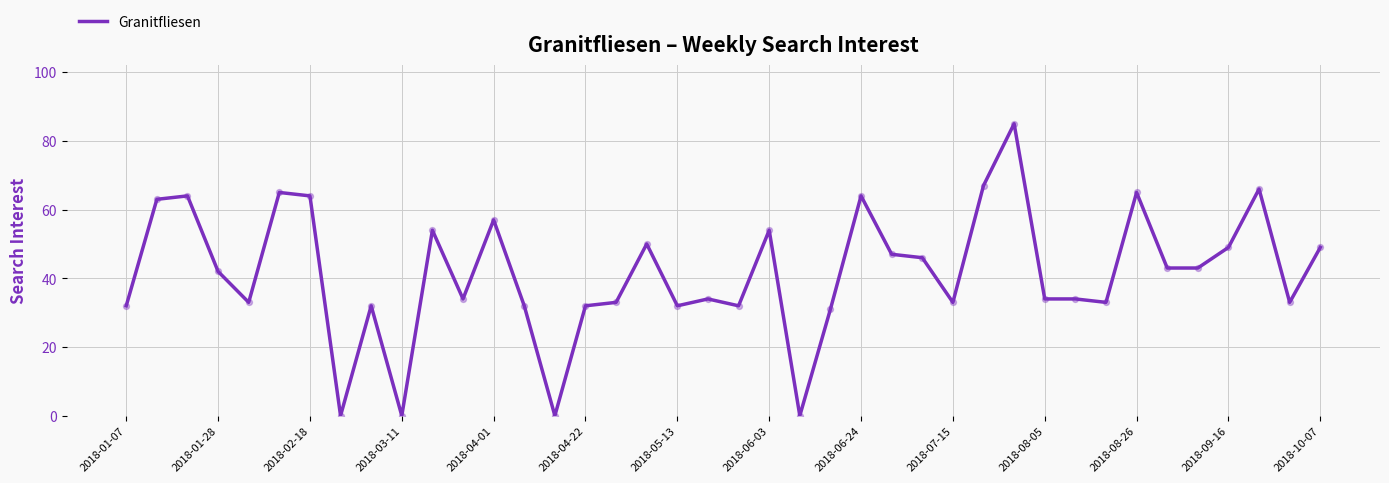

What is the greatest value displayed?

85